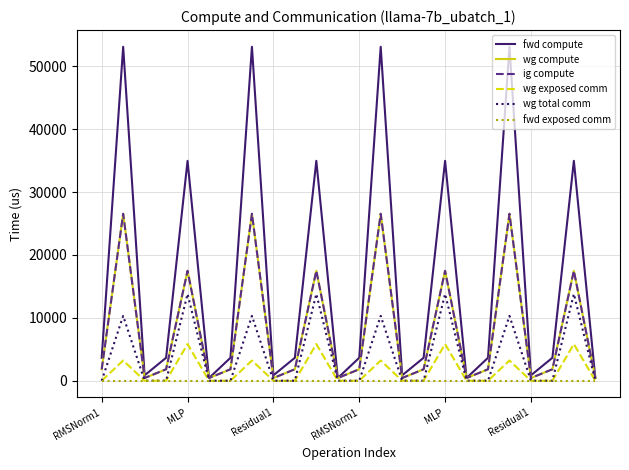

Is this an area chart (filled region under the line)?

No